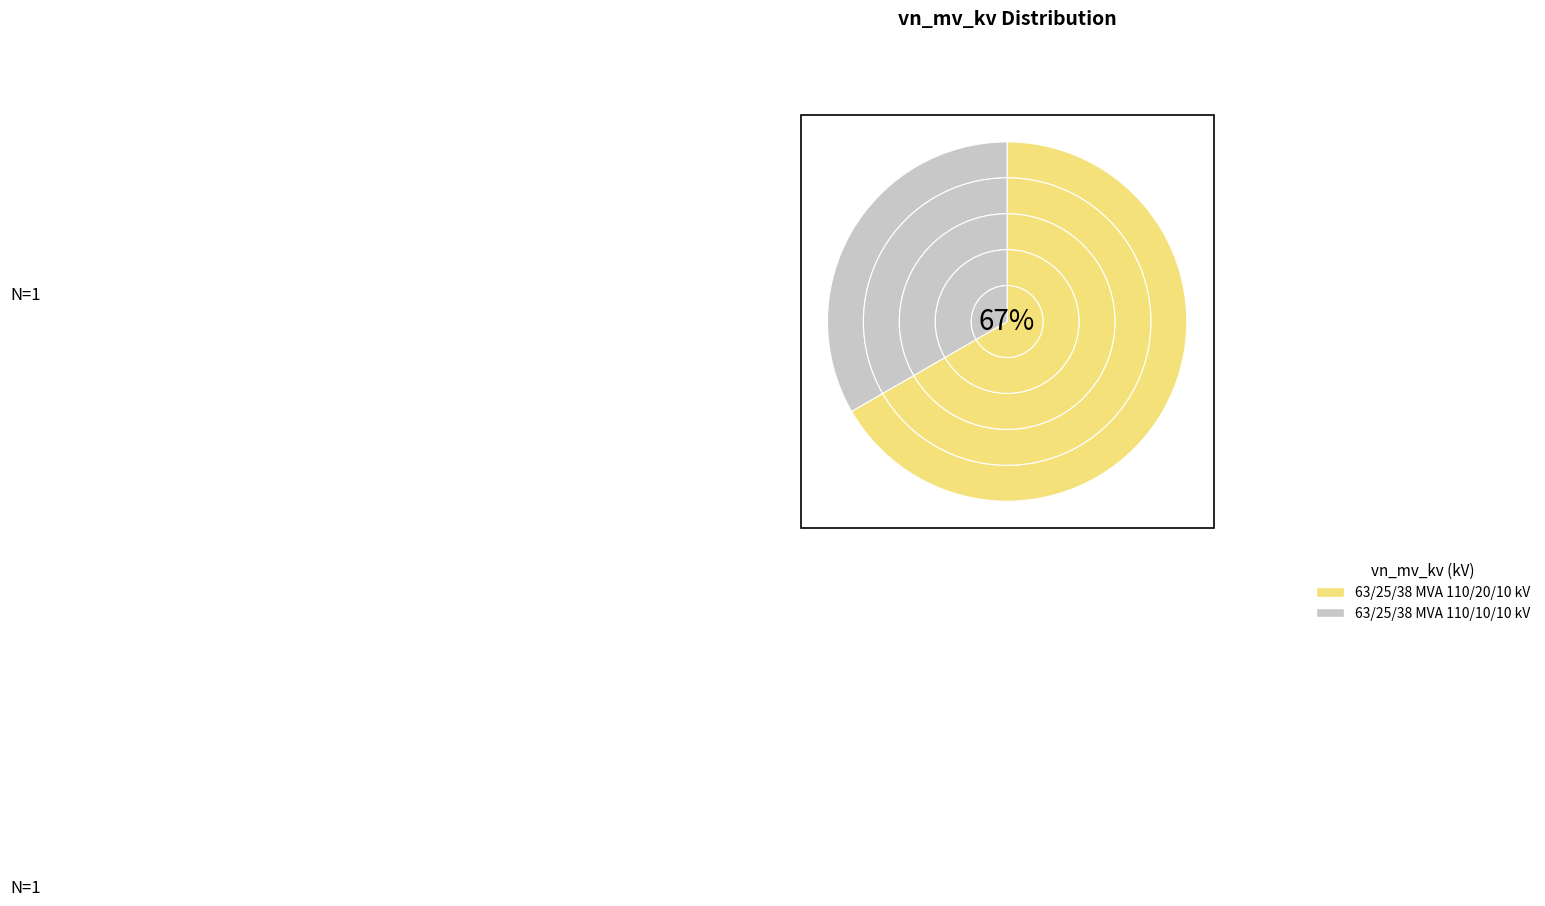

How many slices are in this pie chart?

2